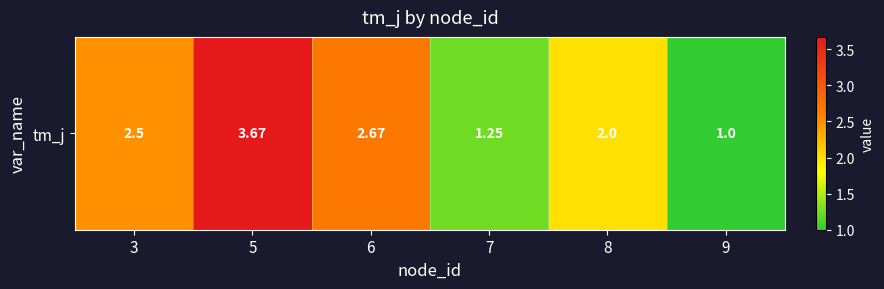

How many distinct data groups are displayed?

1